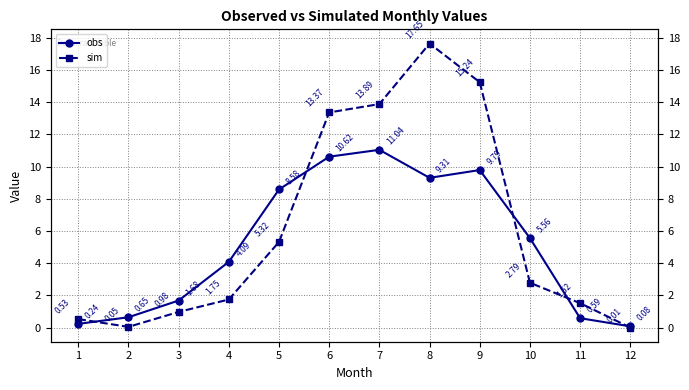

Does the chart have visible grid lines?

Yes